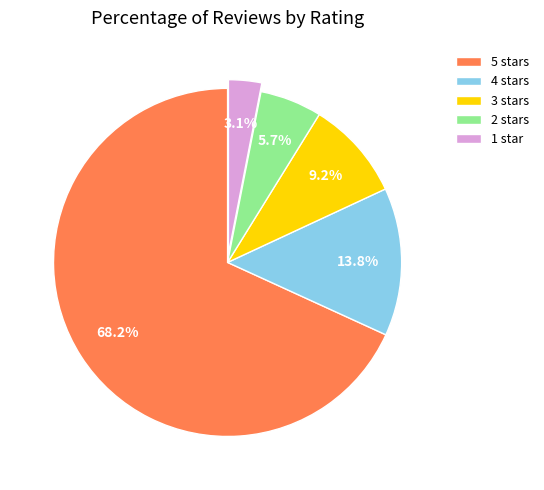

Which slice is the smallest?

1 star